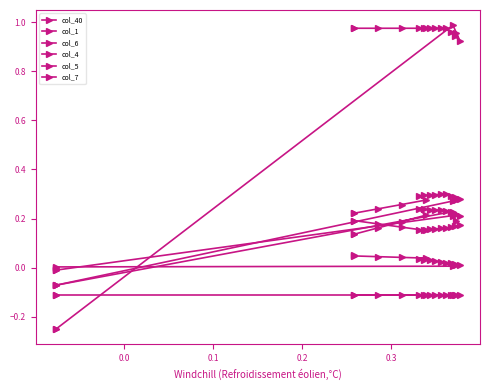

True or false: col_1 has a value of 0.5 at 9.

False